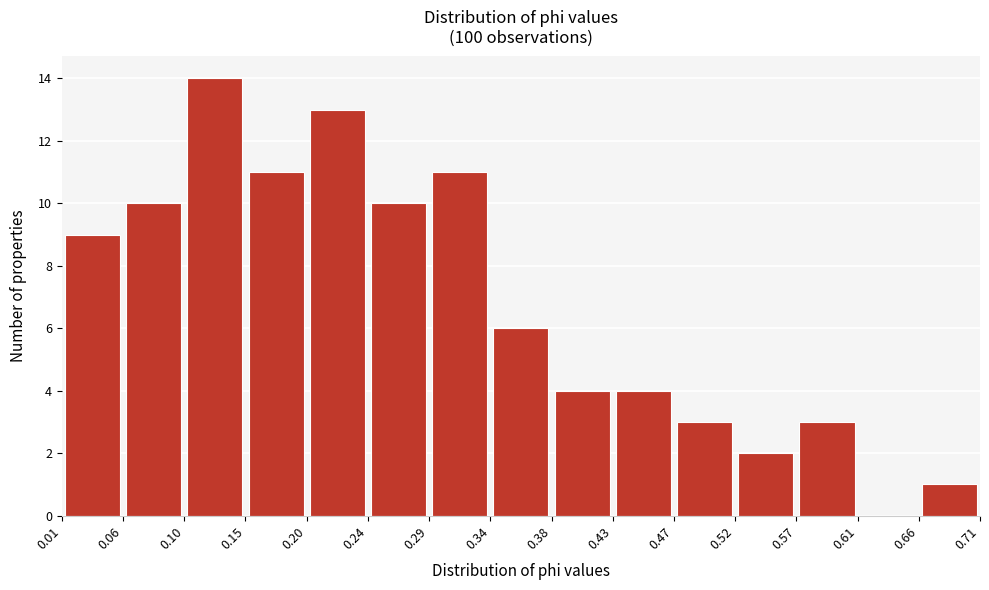

What is the height of the bar covering 0.38 to 0.43 on the x-axis? The values are not printed on the chart, so give them approximately, as read against the axis.

4